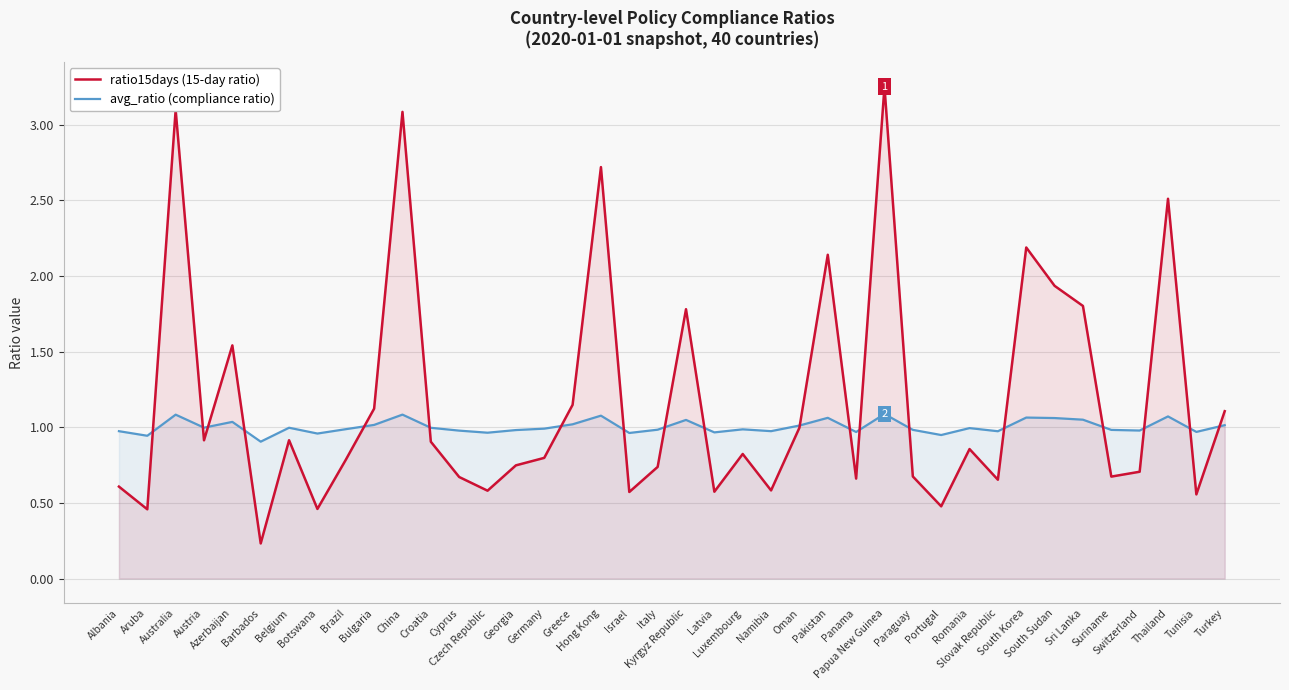

What is the minimum value shown in the chart?

0.2